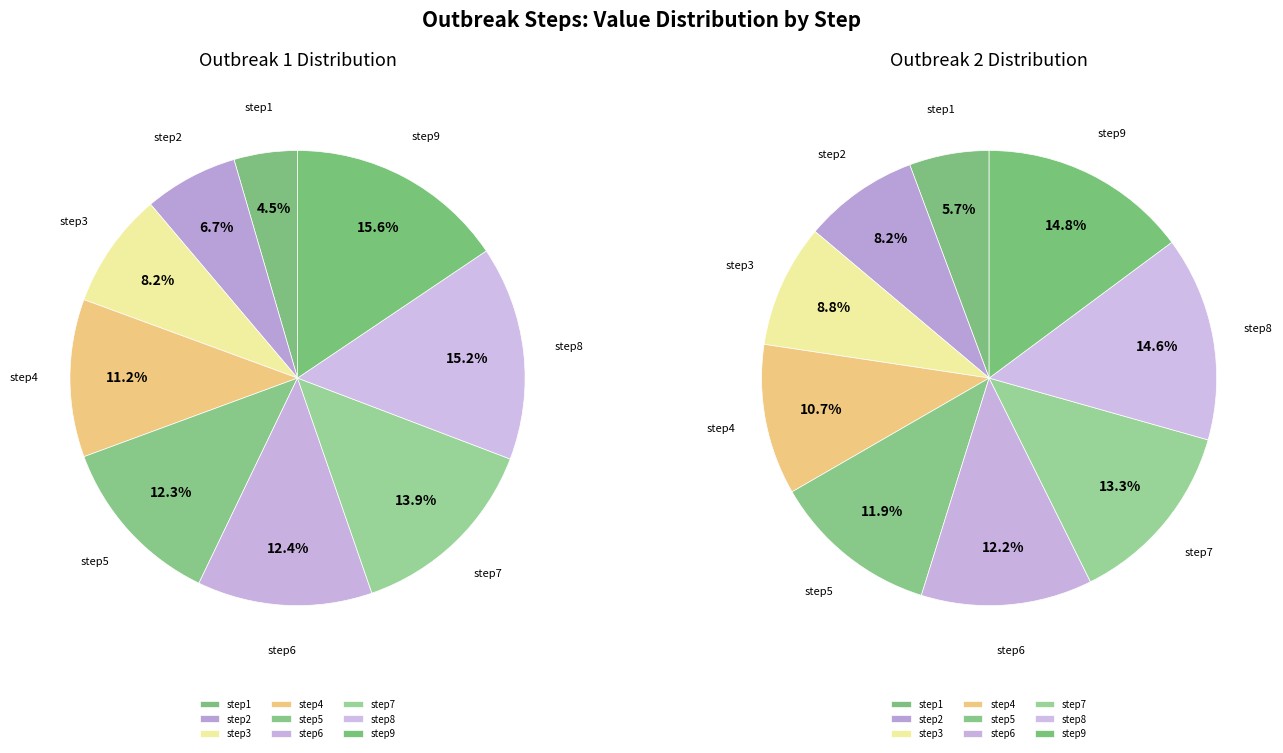

To the nearest percent, what portion does 5 represent?

12%